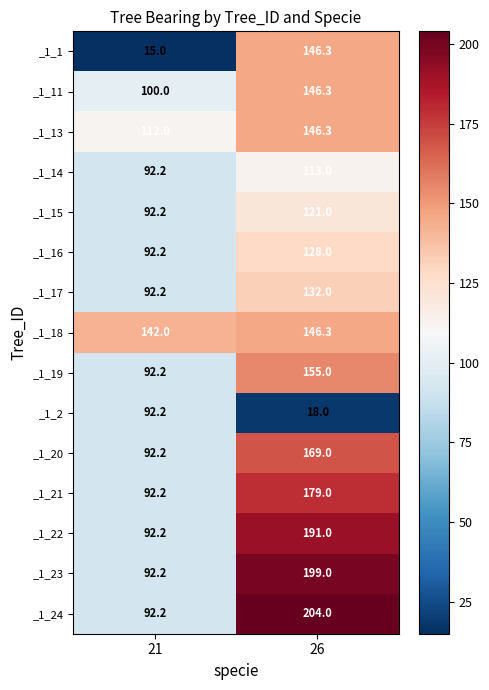

True or false: _1_20 has a value of 158.2 at 21.

False